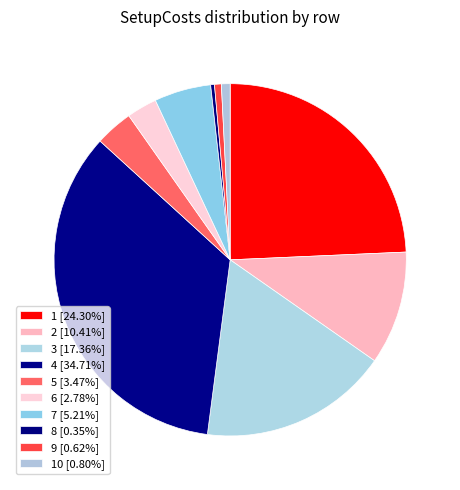

How many slices are in this pie chart?

10